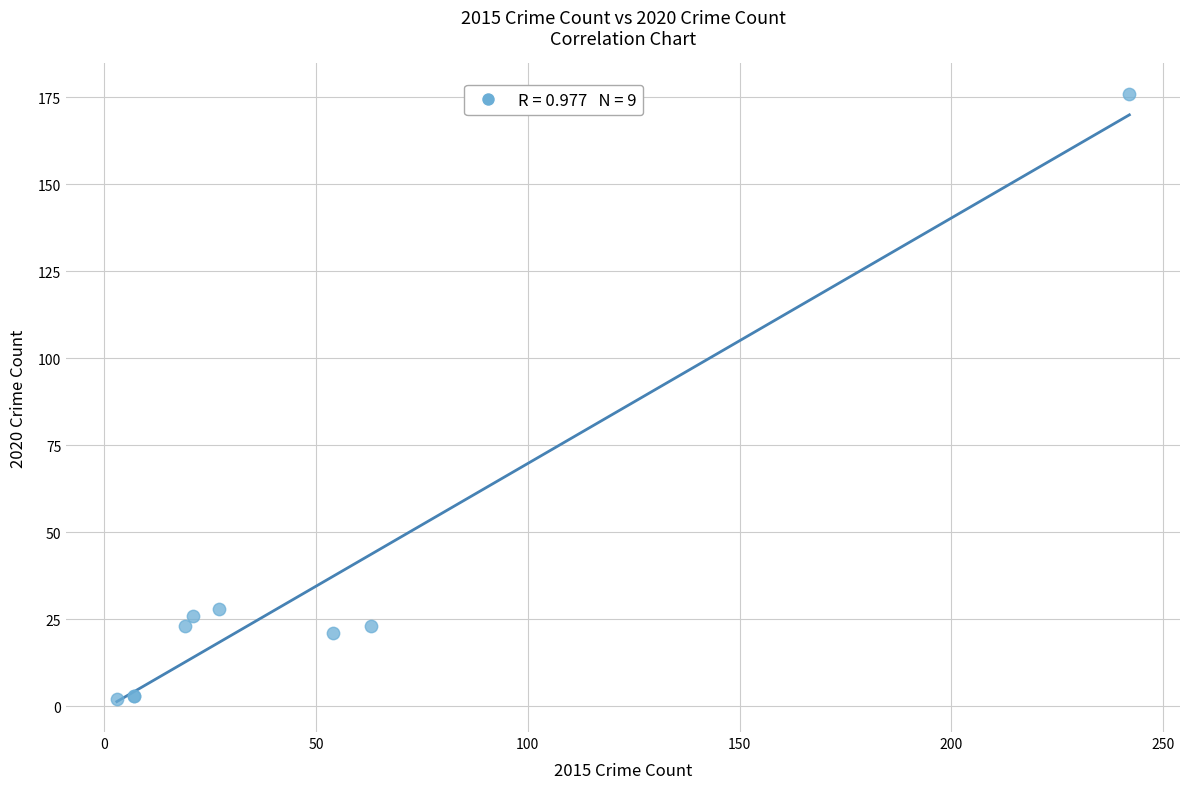

What Y value in the scatter plot is closest to 89?

28